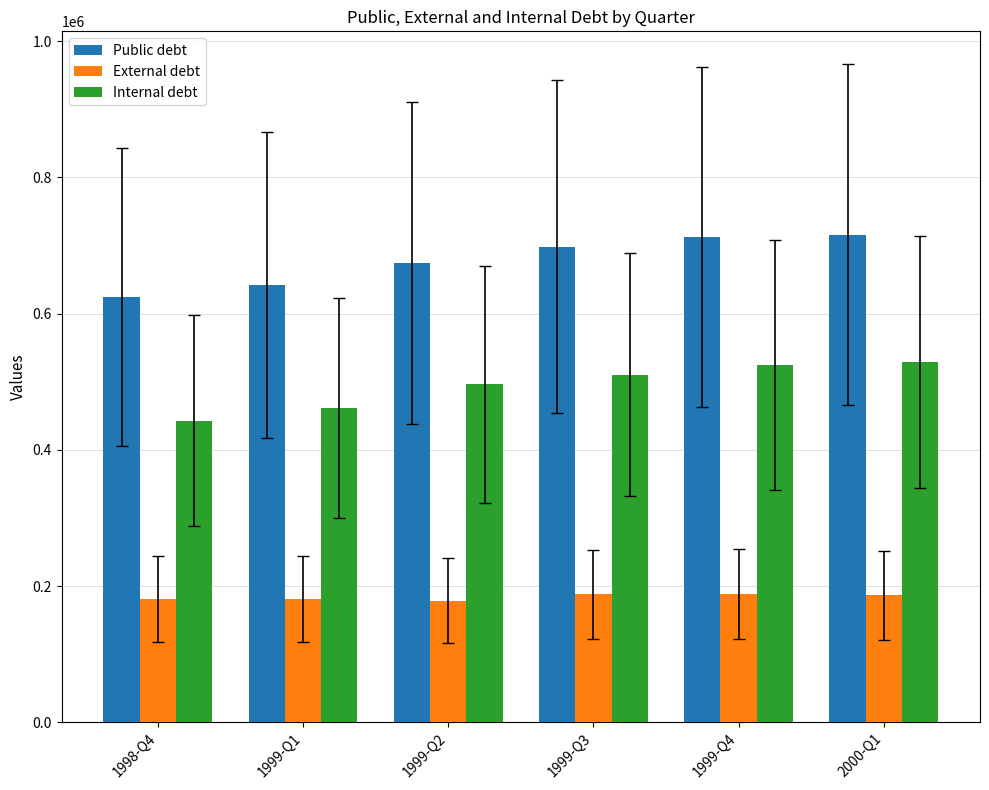

What is the spread (max minus min) of values at 1998-Q4?

442848.0